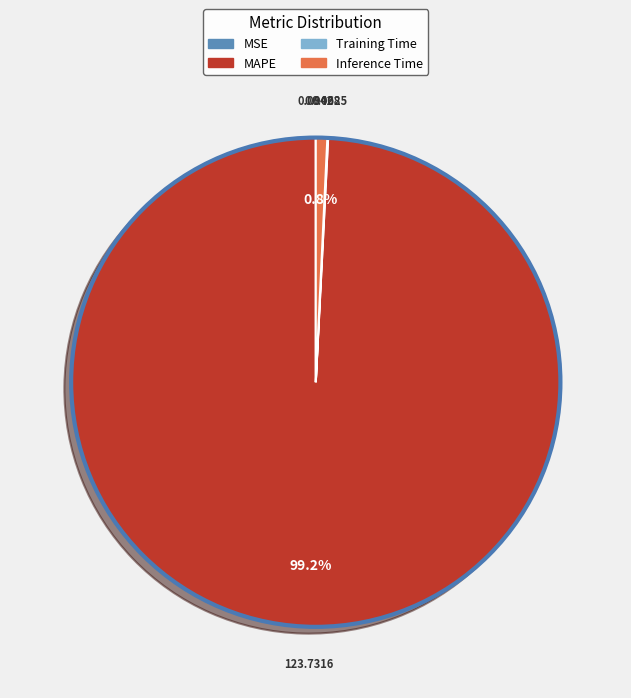

The MAPE slice represents 99% of the pie. True or false?

True